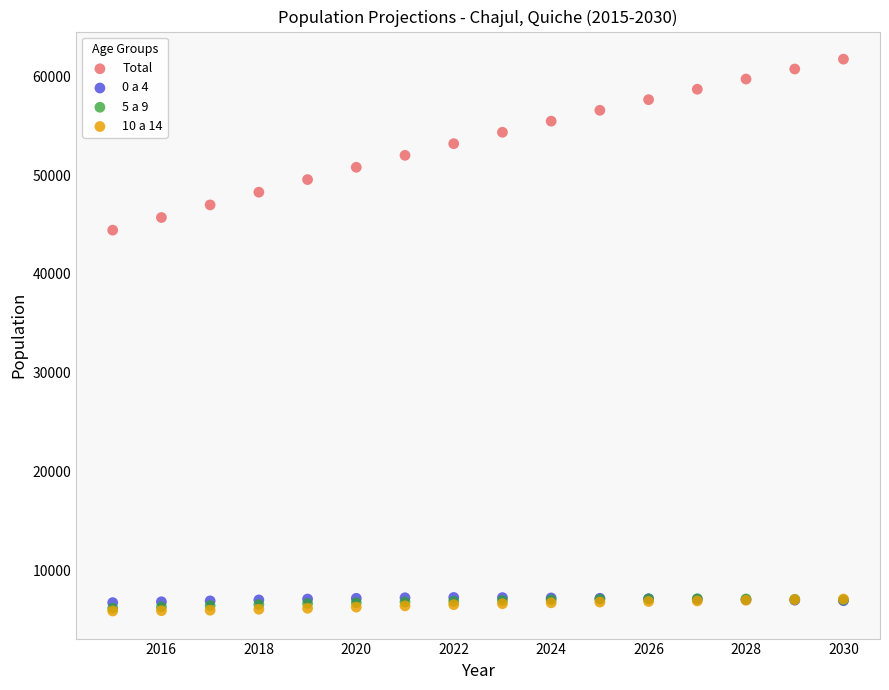

Which series reaches the maximum Y coordinate?

Total